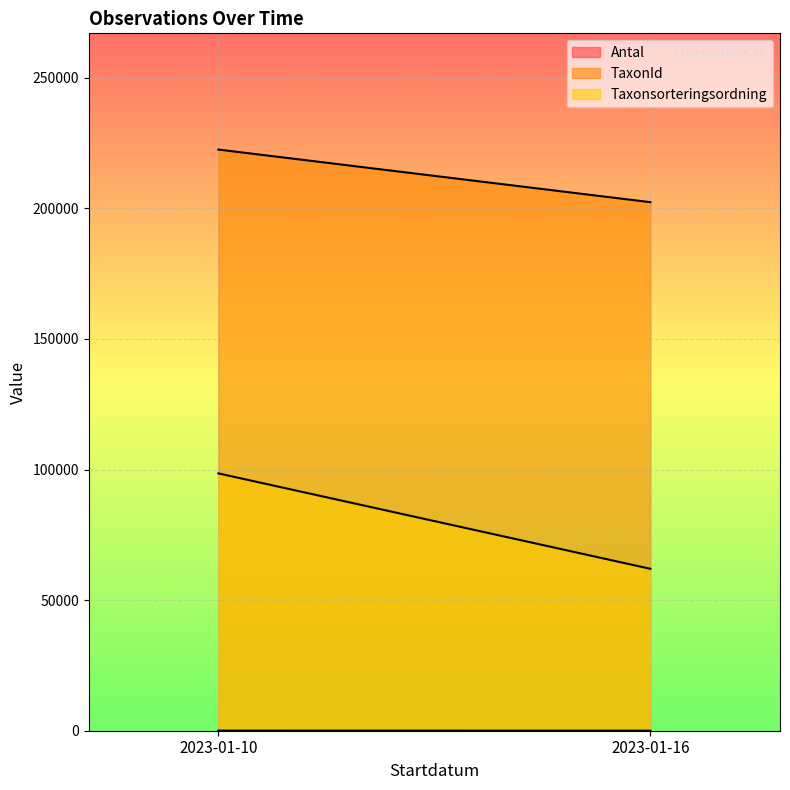

Which series changed the most between 2023-01-10 and 2023-01-16?

Taxonsorteringsordning